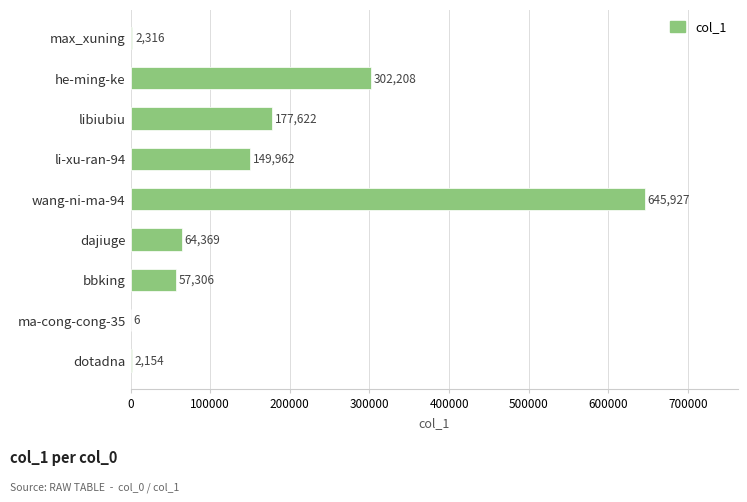

What is the average value?

155763